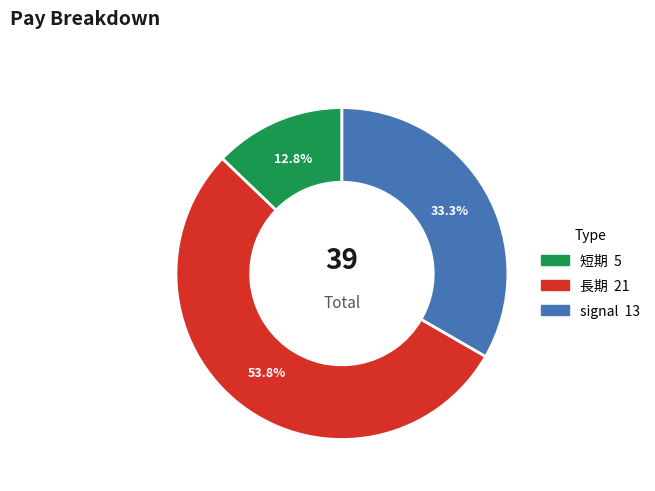

Is it true that 短期 is 19% of the pie?

False